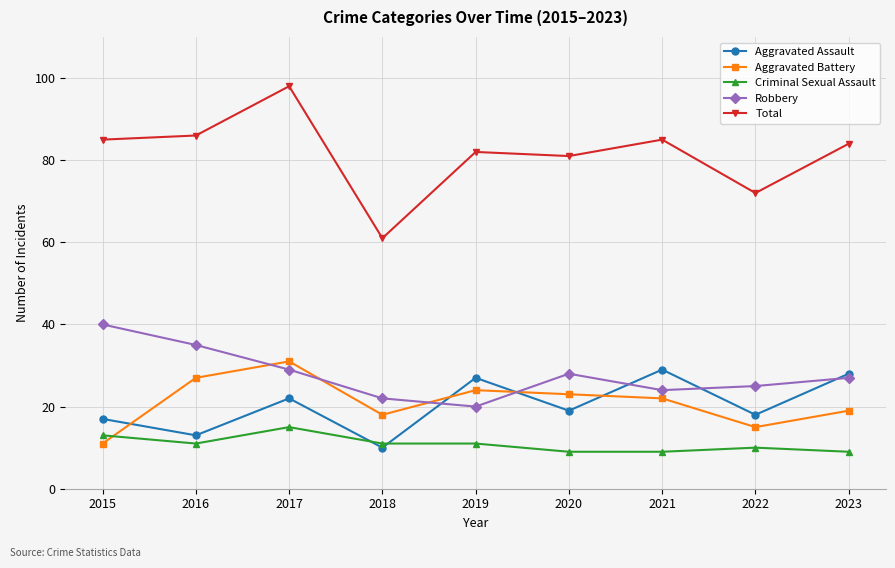

Reading right to left, what are all the values shown in this chart?

Aggravated Assault: 2023=28	2022=18	2021=29	2020=19	2019=27	2018=10	2017=22	2016=13	2015=17
Aggravated Battery: 2023=19	2022=15	2021=22	2020=23	2019=24	2018=18	2017=31	2016=27	2015=11
Criminal Sexual Assault: 2023=9	2022=10	2021=9	2020=9	2019=11	2018=11	2017=15	2016=11	2015=13
Robbery: 2023=27	2022=25	2021=24	2020=28	2019=20	2018=22	2017=29	2016=35	2015=40
Total: 2023=84	2022=72	2021=85	2020=81	2019=82	2018=61	2017=98	2016=86	2015=85